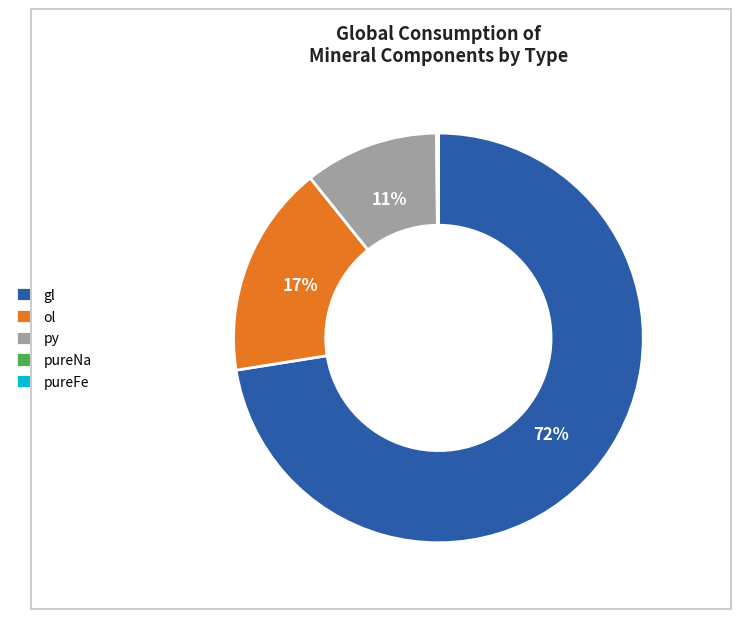

Is py the majority of the pie?

No